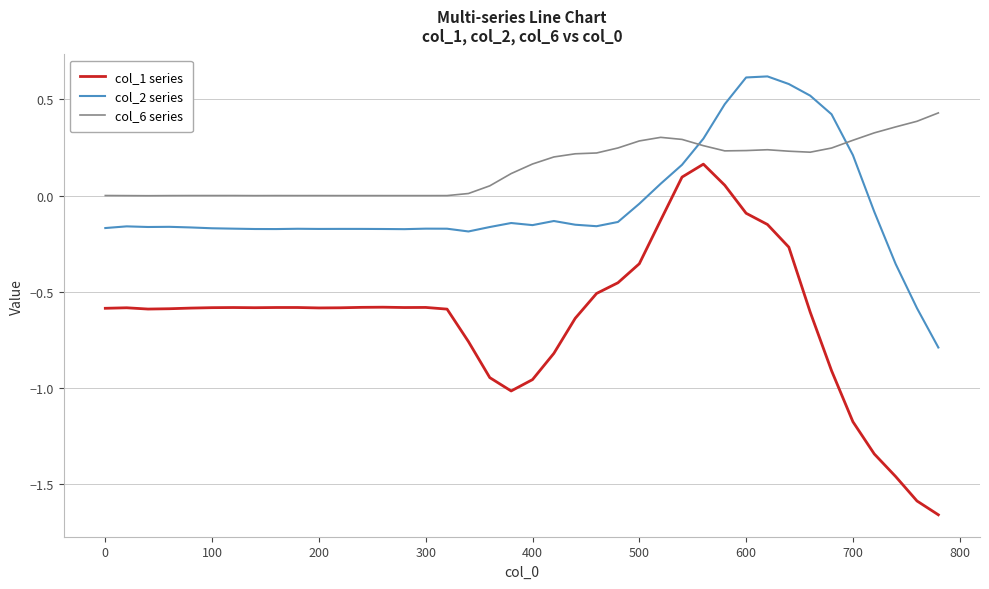

True or false: col_1 series and col_2 series intersect in this chart.

False